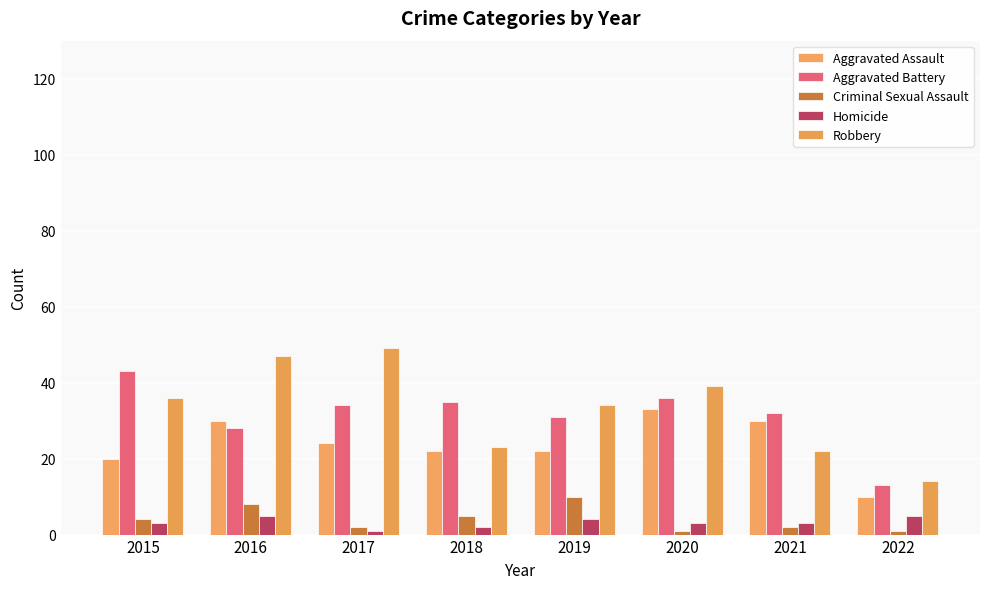

What is the spread (max minus min) of values at 2018?

33